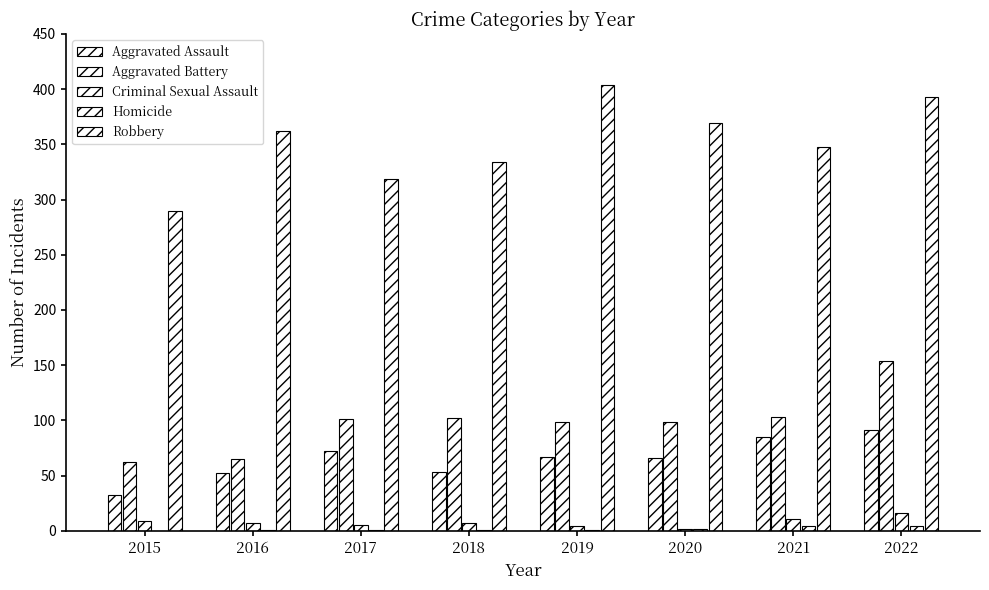

Does the chart contain stacked bars?

No